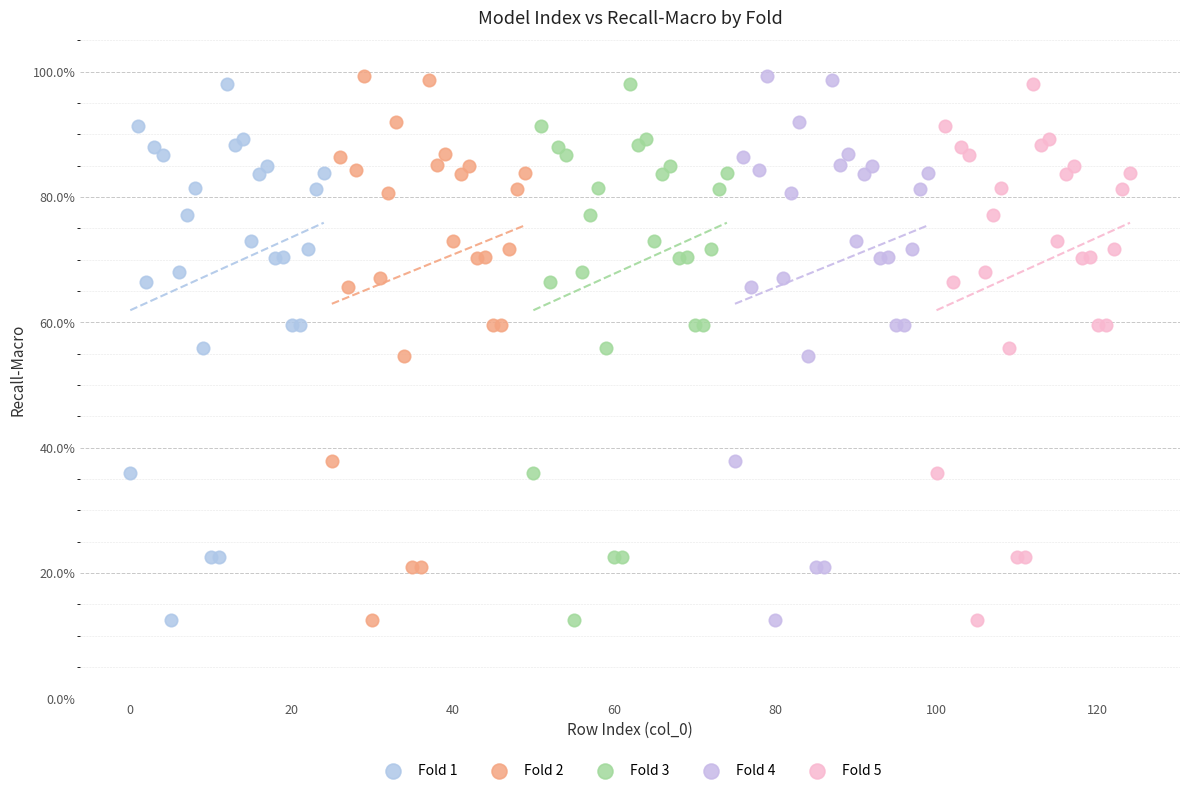

What are all the series names shown in the legend?

Fold 1, Fold 2, Fold 3, Fold 4, Fold 5